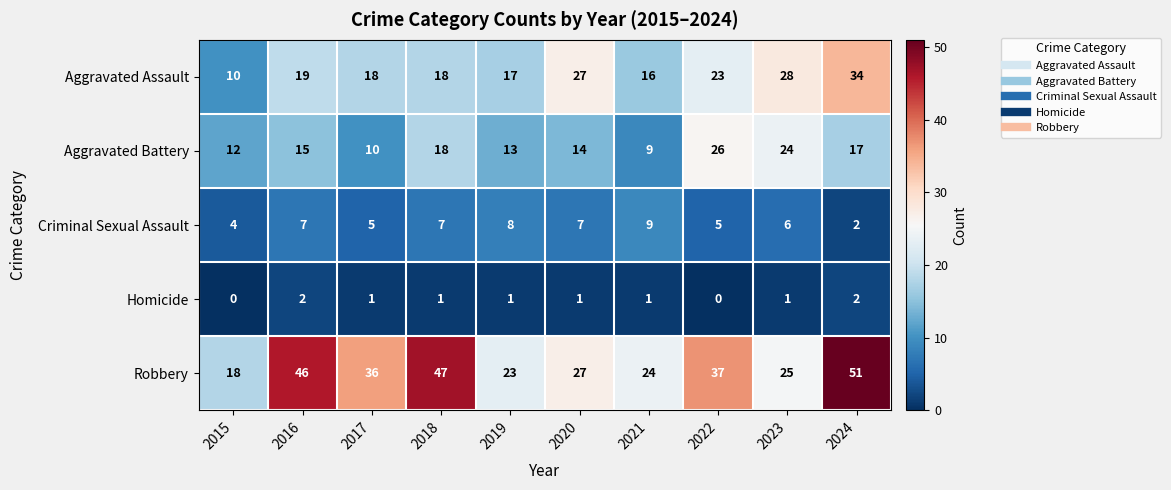

At which label is Aggravated Battery closest to 17?

2024